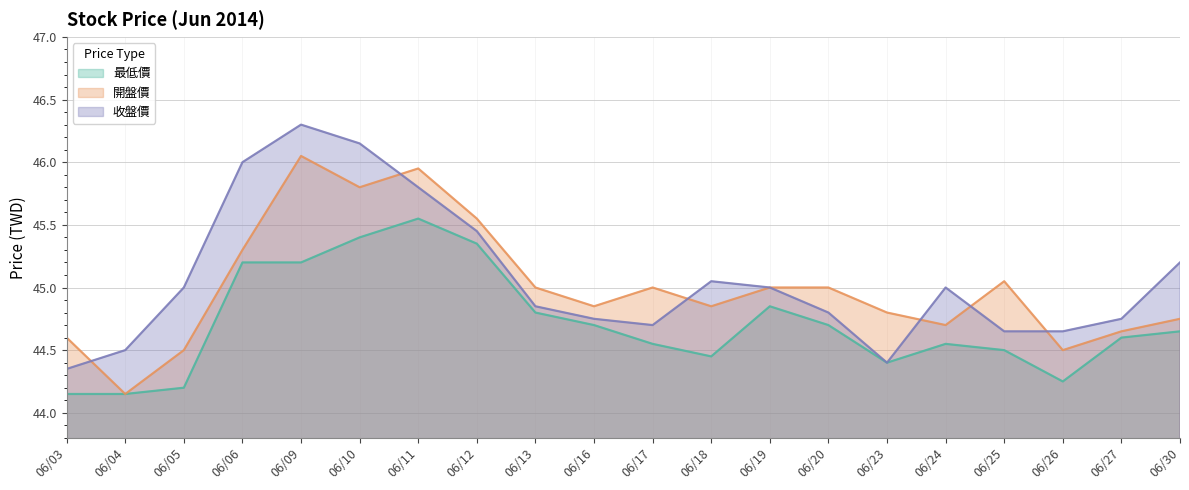

True or false: 收盤價 has more than 1 interior local peaks.

True